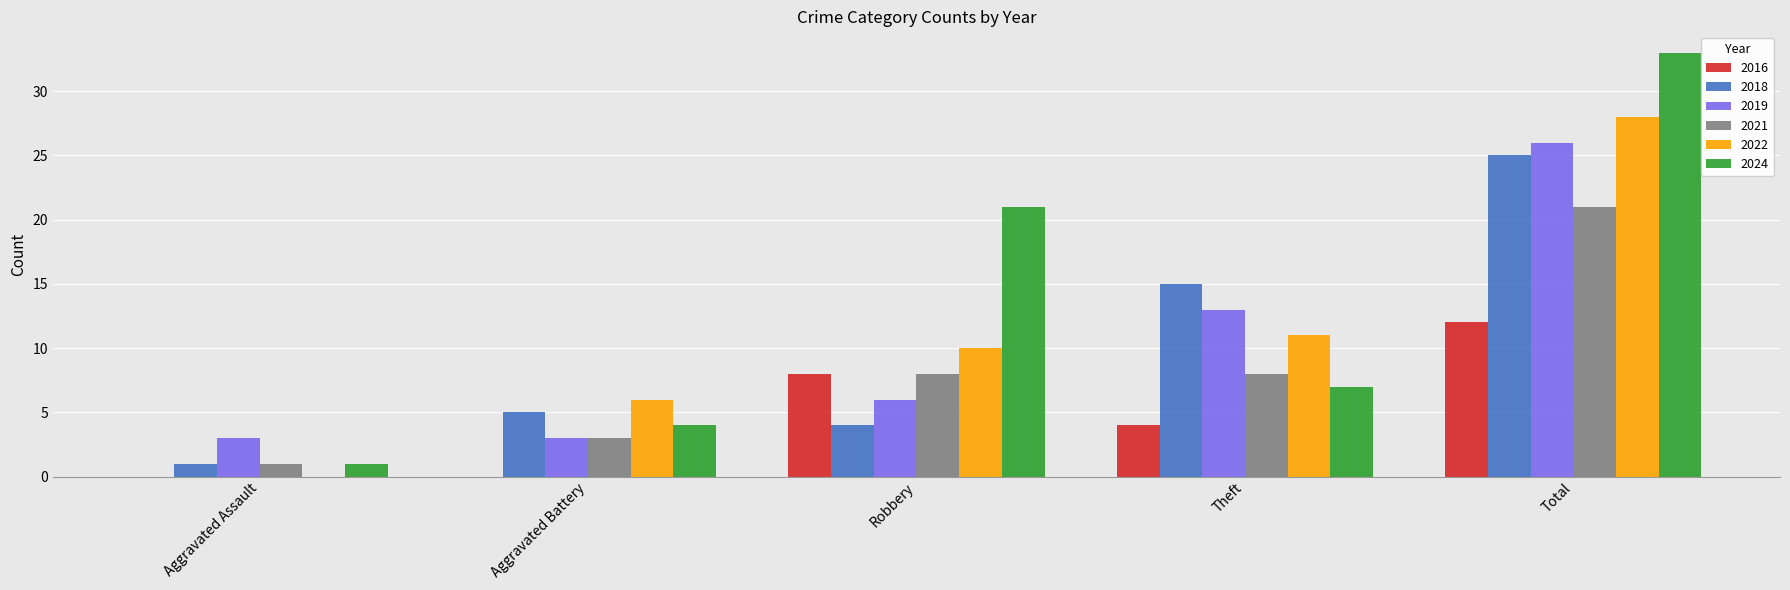

Is it true that 2016 equals 0 at Aggravated Battery?

True